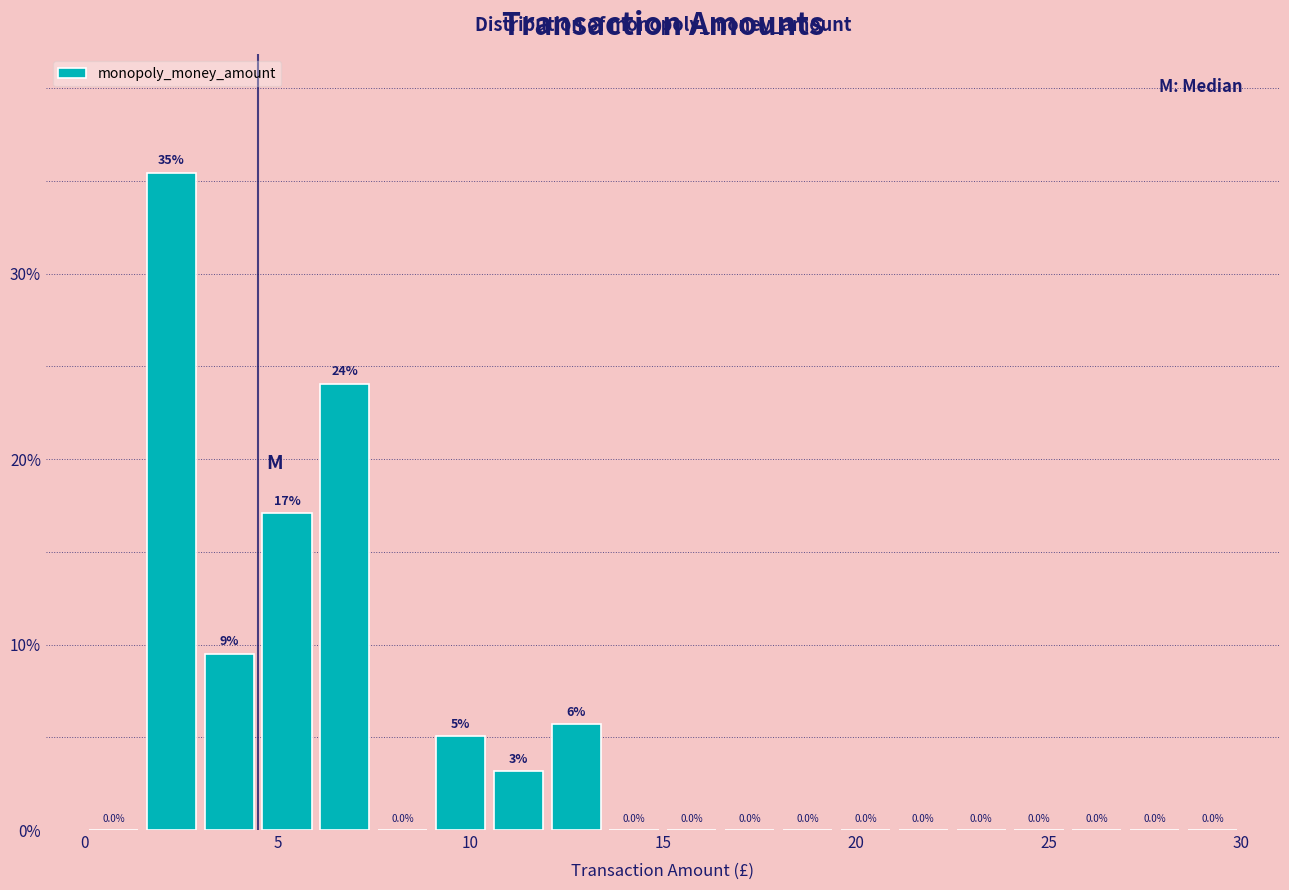

Around what value on the x-axis is the tallest bar? Give the approximate position of its centre, as read against the axis.

2.5